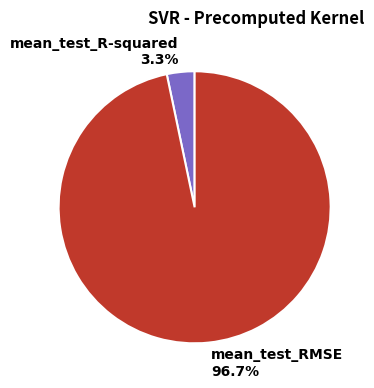

True or false: mean_test_R-squared accounts for 14% of the total.

False